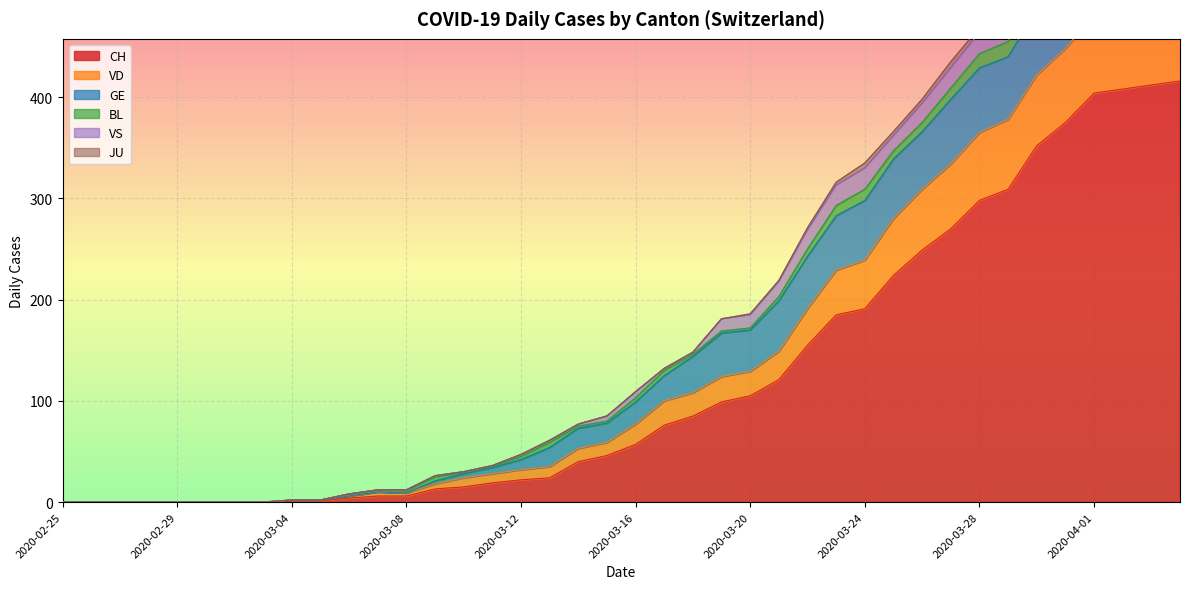

The CH series shows 454 at 2020-03-27. True or false?

False